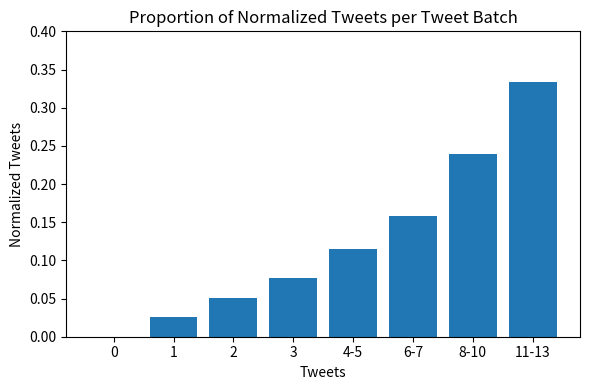

Which label corresponds to the largest value in the chart?

11-13